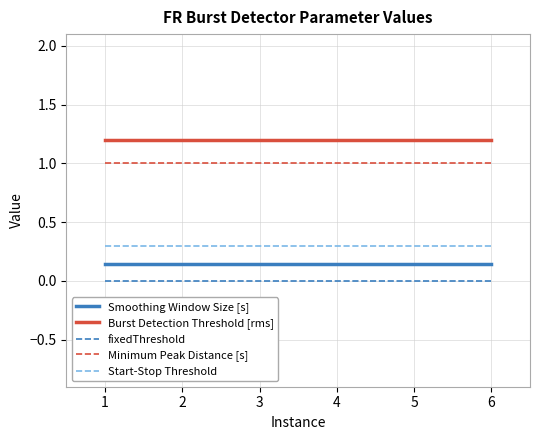

What is the spread (max minus min) of values at 3?

1.2